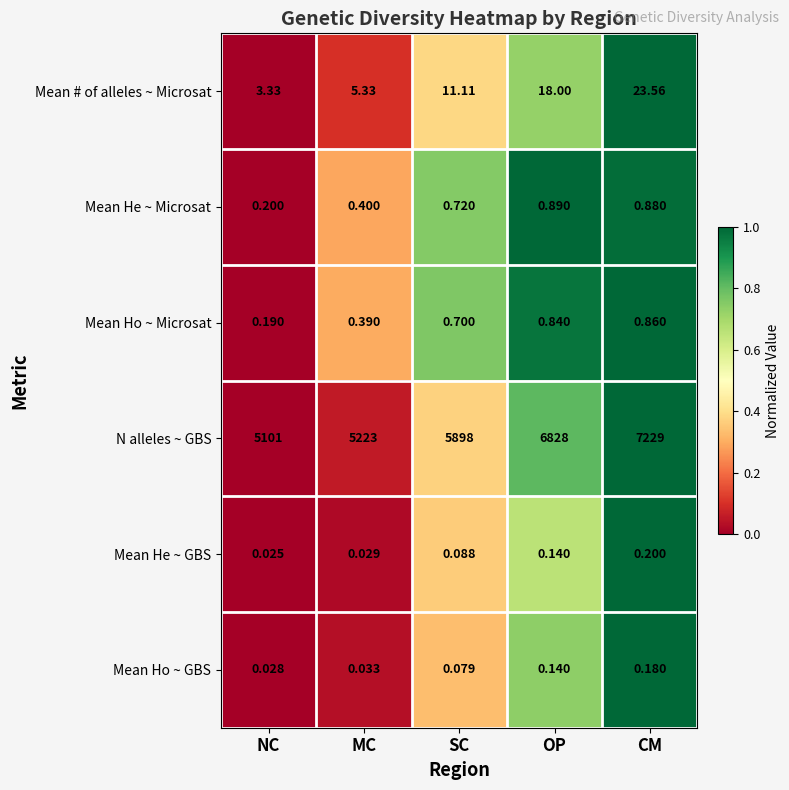

What is the greatest value displayed?

7229.0